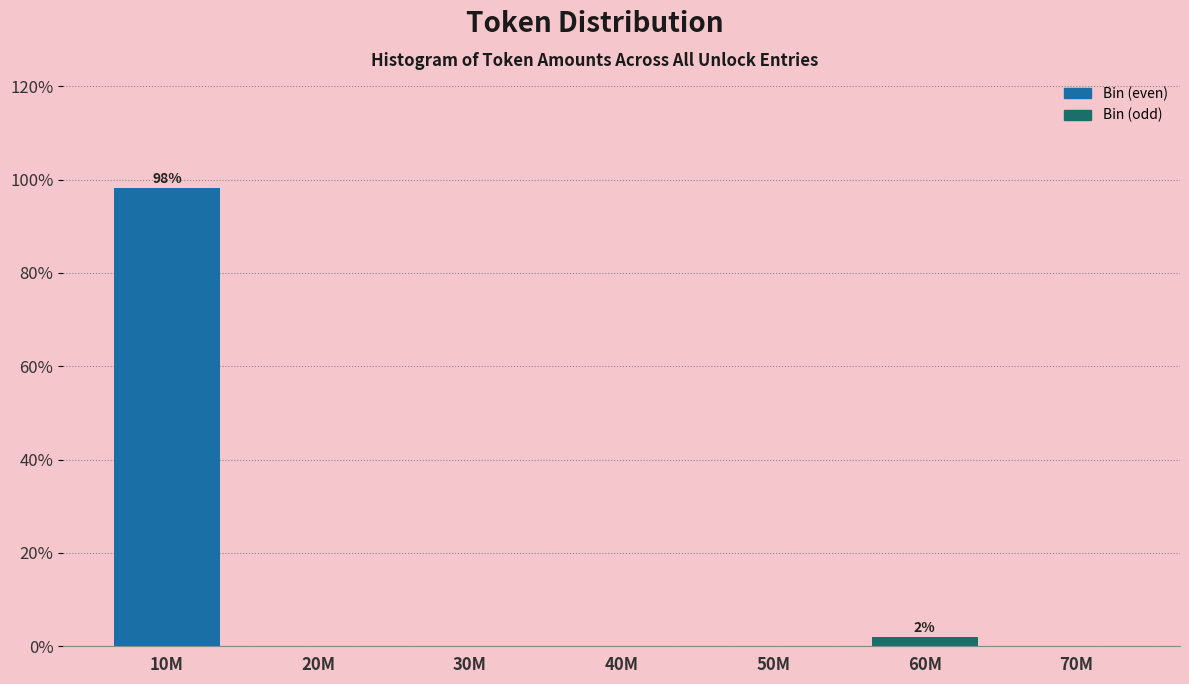

Reading right to left, transcribe all the data shown in this chart.

70M=0.0	60M=1.9	50M=0.0	40M=0.0	30M=0.0	20M=0.0	10M=98.1